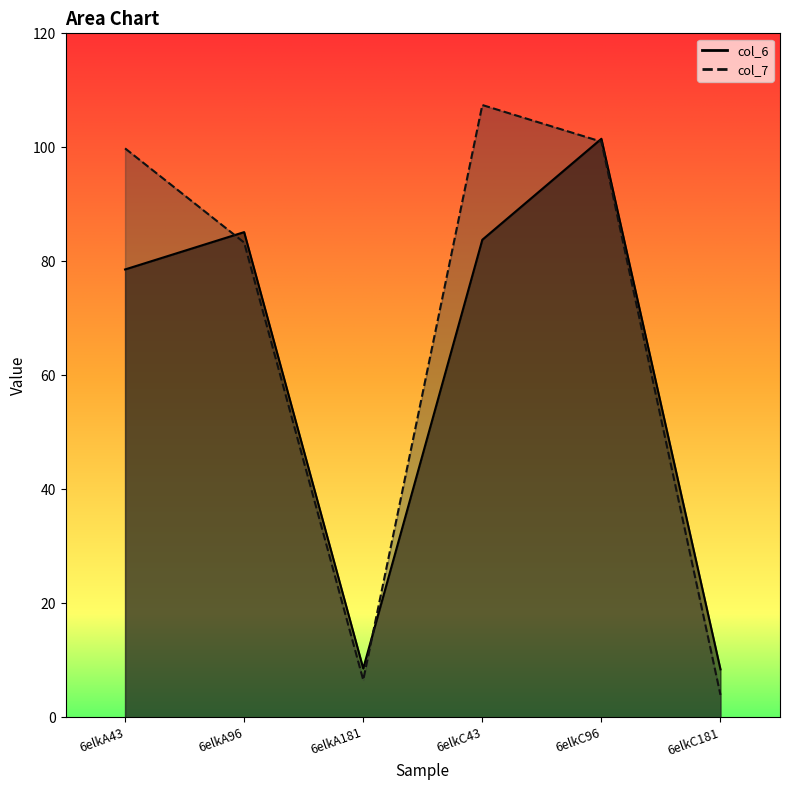

Reading left to right, transcribe all the data shown in this chart.

col_6: 78.6	85.1	8.6	83.8	101.5	8.4
col_7: 99.8	83.3	6.5	107.4	101.0	3.9